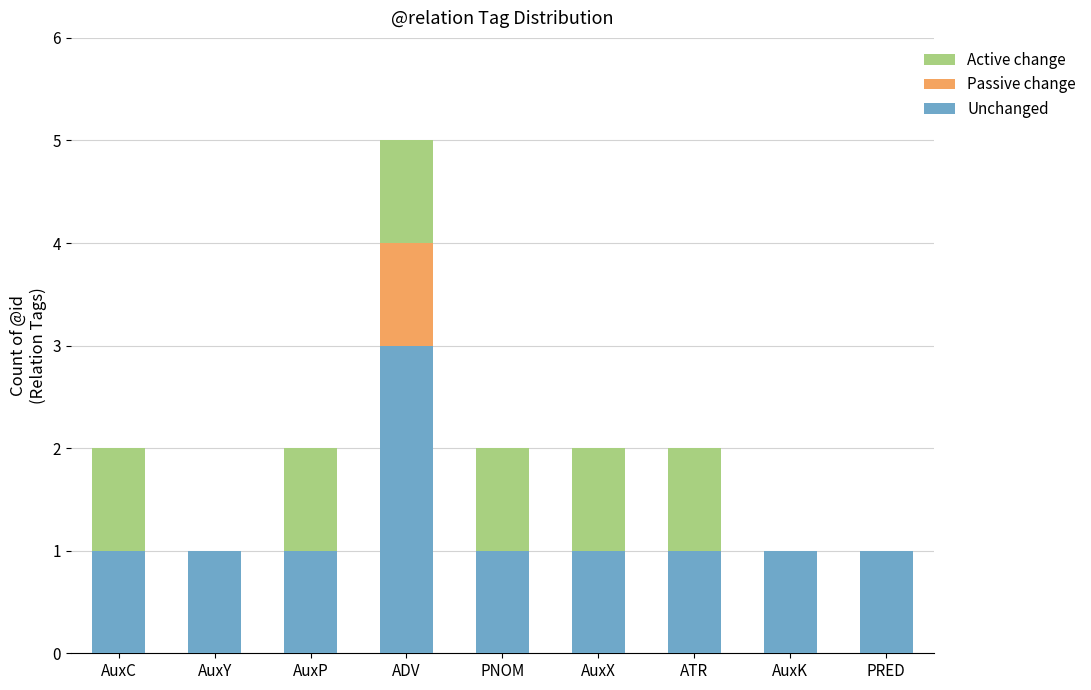

What is the highest value of the Unchanged series?

3